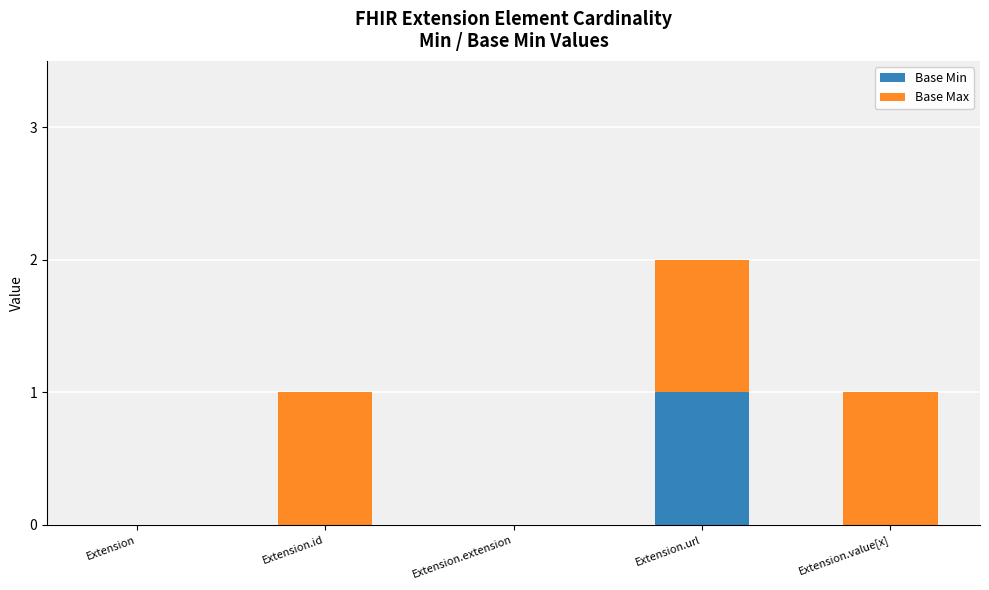

Which category has the highest value in the Base Min series?

Extension.url